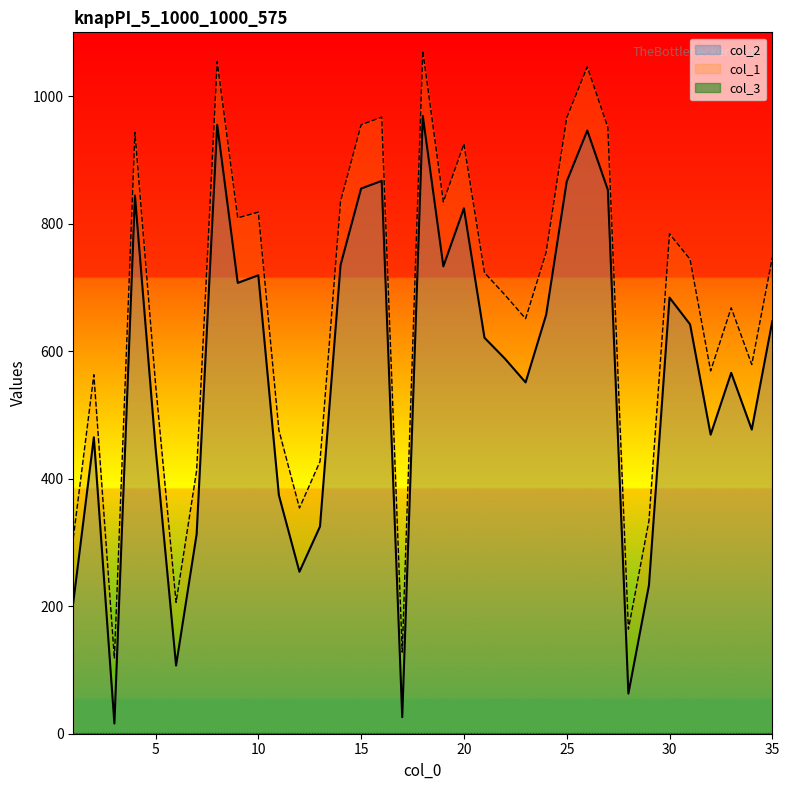

Rank the categories by col_2 value from lowest to highest.

3, 17, 28, 6, 1, 29, 12, 7, 13, 11, 5, 2, 32, 34, 23, 33, 22, 21, 31, 35, 24, 30, 9, 10, 19, 14, 20, 4, 27, 15, 25, 16, 26, 8, 18